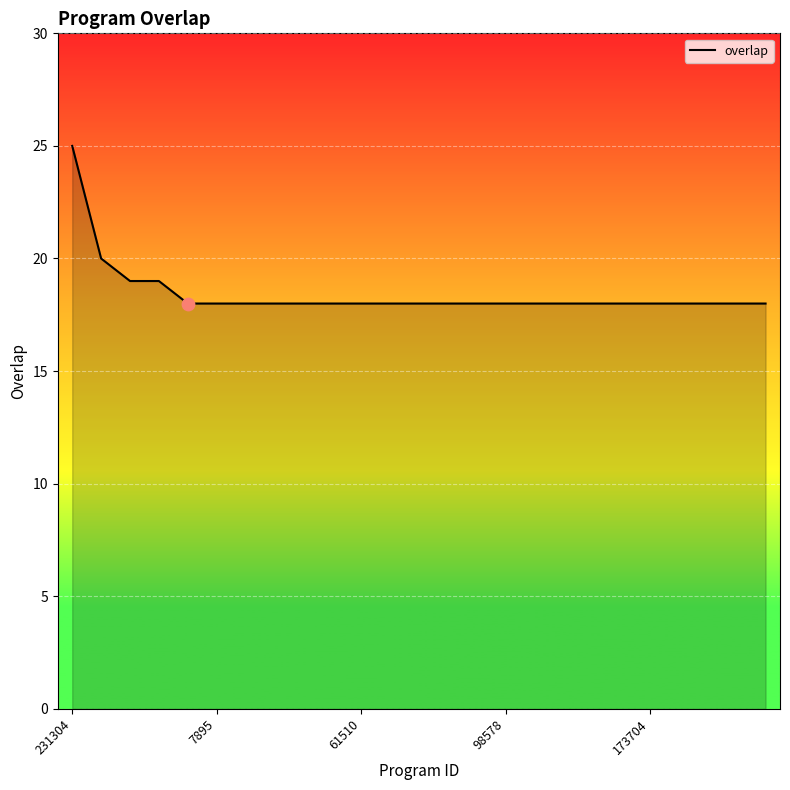

What is the minimum value shown in the chart?

18